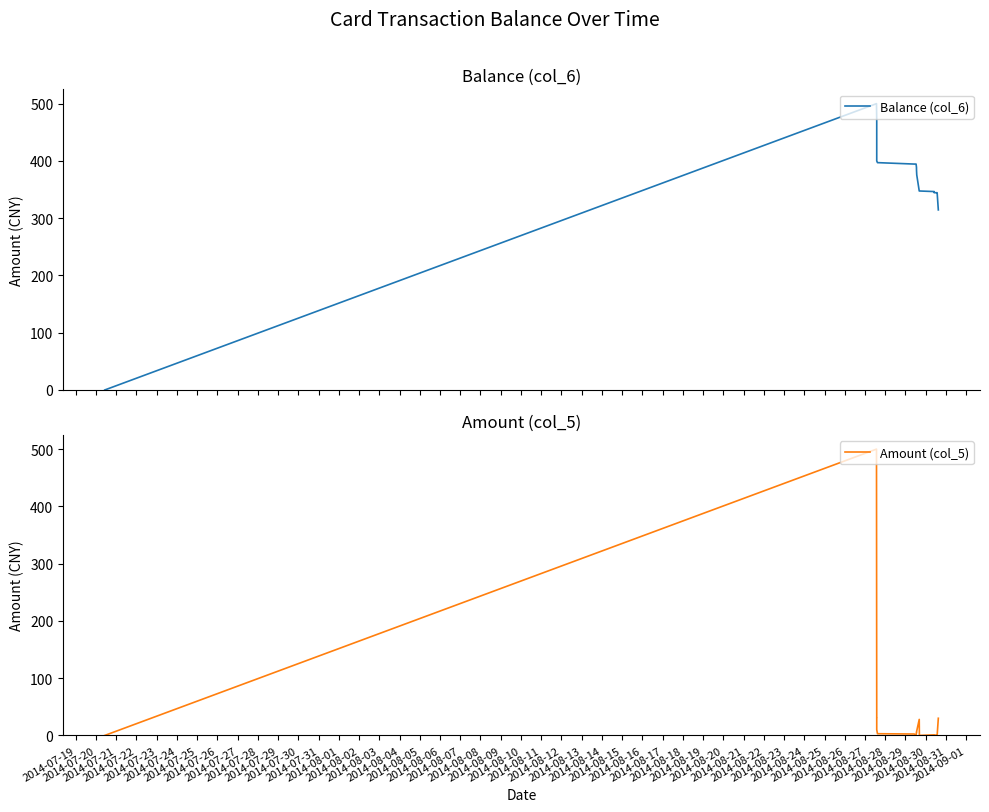

Between 2014-07-20 and 2014-08-06, which series saw the biggest shift?

Amount (col_5)